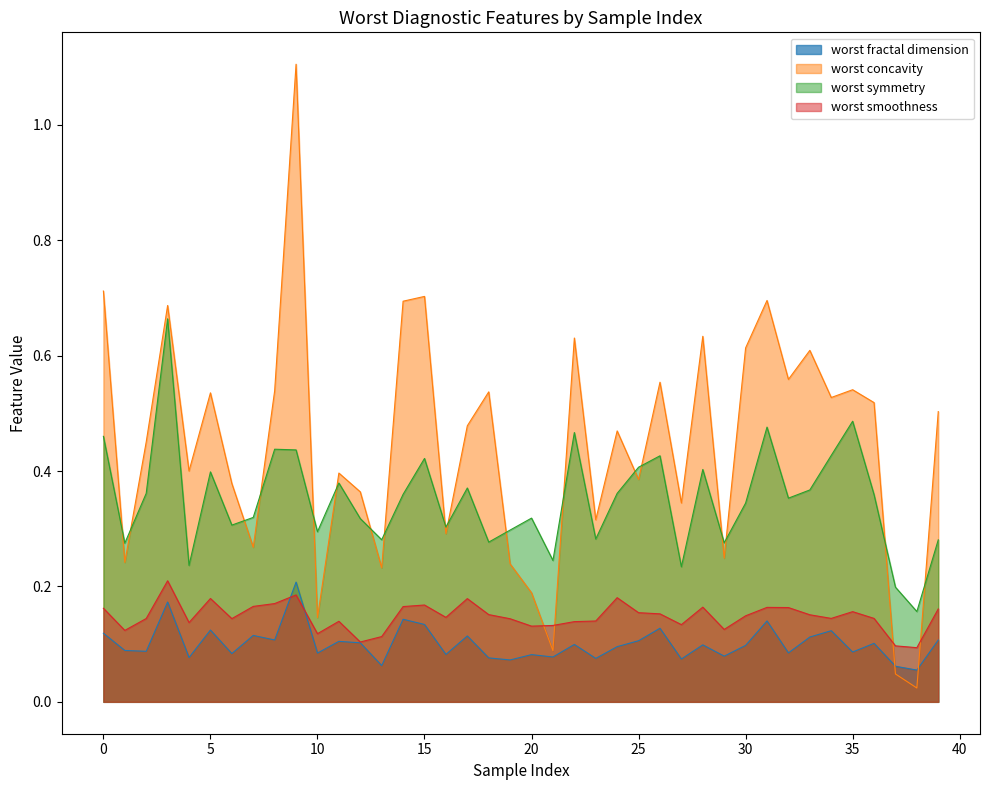

Which series has the largest range (max minus min)?

worst concavity